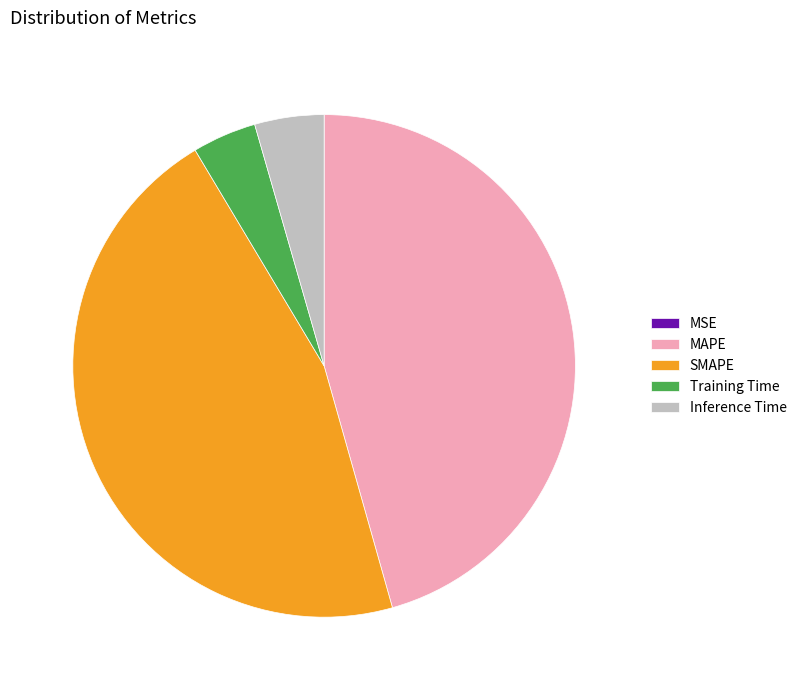

Is it true that SMAPE is 59% of the pie?

False